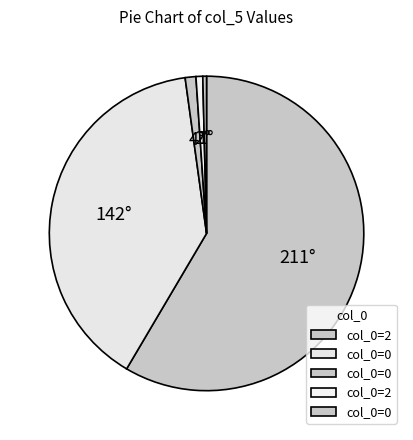

How many slices are in this pie chart?

5